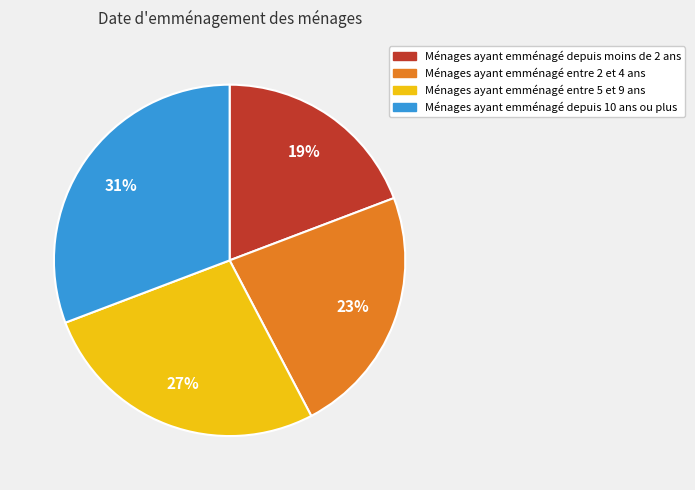

Is there any slice that represents more than half of the pie?

No